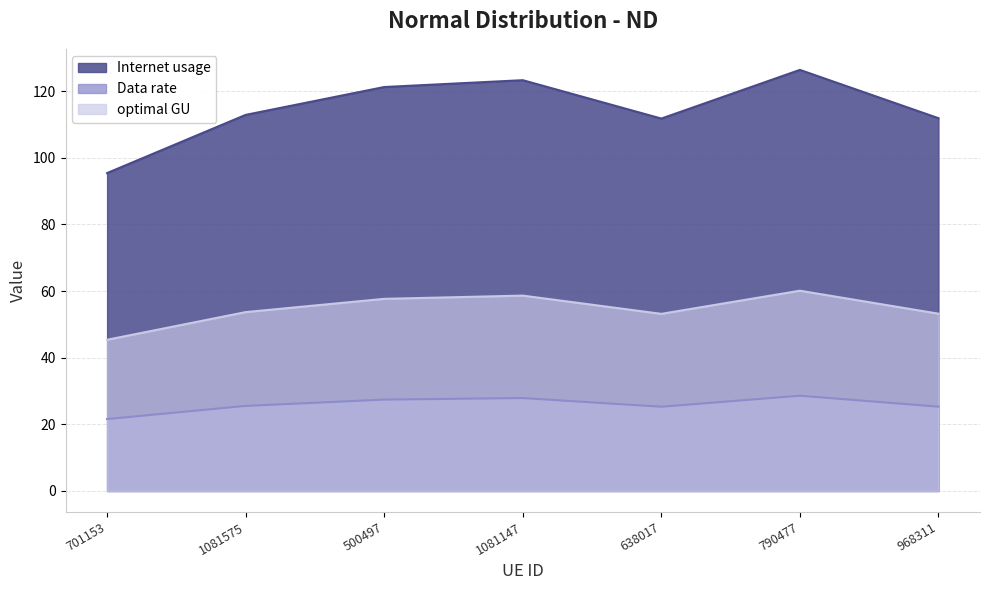

Rank the series at 1081575 from lowest to highest value.

Data rate, optimal GU, Internet usage